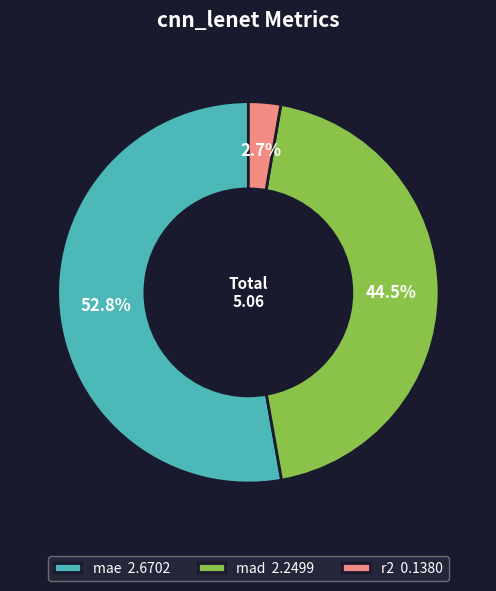

What is the largest slice in the pie chart?

mae